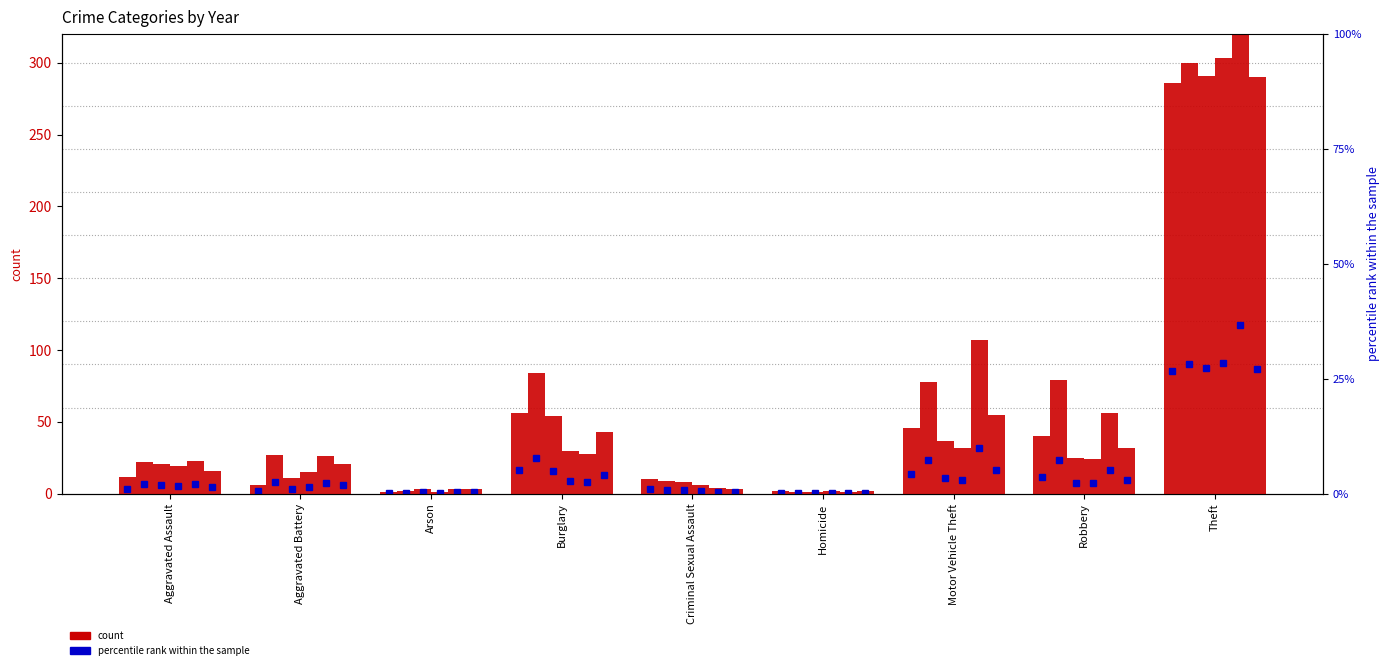

How many data points in 2017 are less than 27?

4